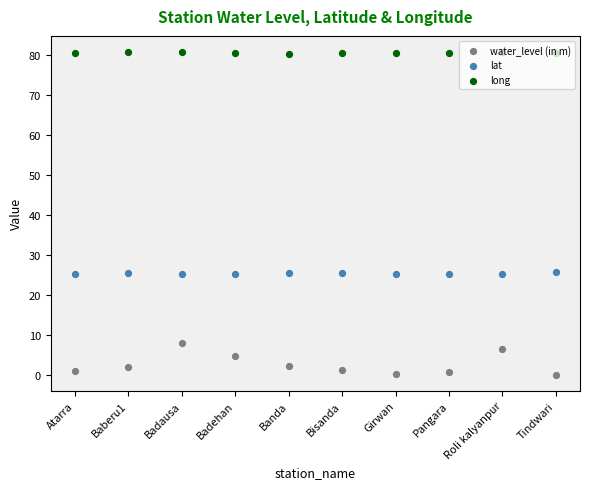

What are all the series names shown in the legend?

water_level (in m), lat, long